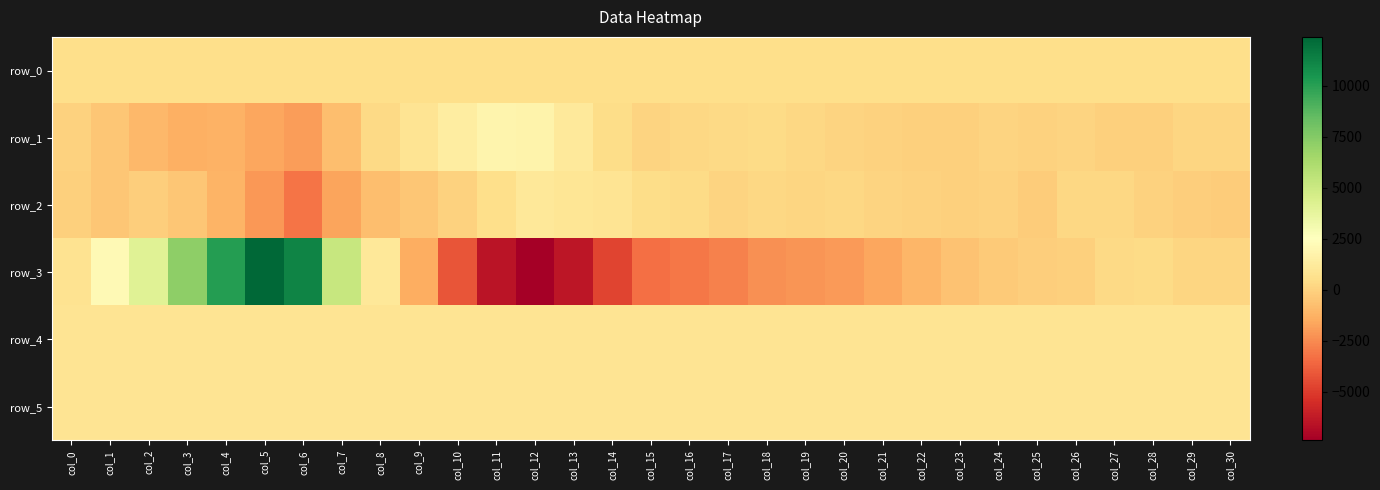

Where is row_5 nearest to the value 837?

col_6